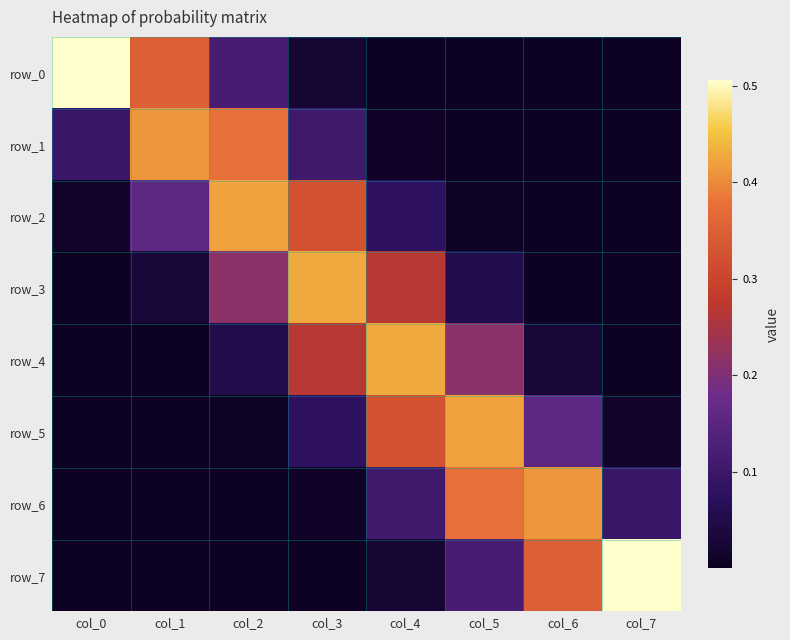

Reading right to left, extract all data points from this chart.

row_0: col_7=0.0	col_6=0.0	col_5=0.0	col_4=0.0	col_3=0.0	col_2=0.1	col_1=0.3	col_0=0.5
row_1: col_7=0.0	col_6=0.0	col_5=0.0	col_4=0.0	col_3=0.1	col_2=0.4	col_1=0.4	col_0=0.1
row_2: col_7=0.0	col_6=0.0	col_5=0.0	col_4=0.1	col_3=0.3	col_2=0.4	col_1=0.2	col_0=0.0
row_3: col_7=0.0	col_6=0.0	col_5=0.1	col_4=0.3	col_3=0.4	col_2=0.2	col_1=0.0	col_0=0.0
row_4: col_7=0.0	col_6=0.0	col_5=0.2	col_4=0.4	col_3=0.3	col_2=0.1	col_1=0.0	col_0=0.0
row_5: col_7=0.0	col_6=0.2	col_5=0.4	col_4=0.3	col_3=0.1	col_2=0.0	col_1=0.0	col_0=0.0
row_6: col_7=0.1	col_6=0.4	col_5=0.4	col_4=0.1	col_3=0.0	col_2=0.0	col_1=0.0	col_0=0.0
row_7: col_7=0.5	col_6=0.3	col_5=0.1	col_4=0.0	col_3=0.0	col_2=0.0	col_1=0.0	col_0=0.0